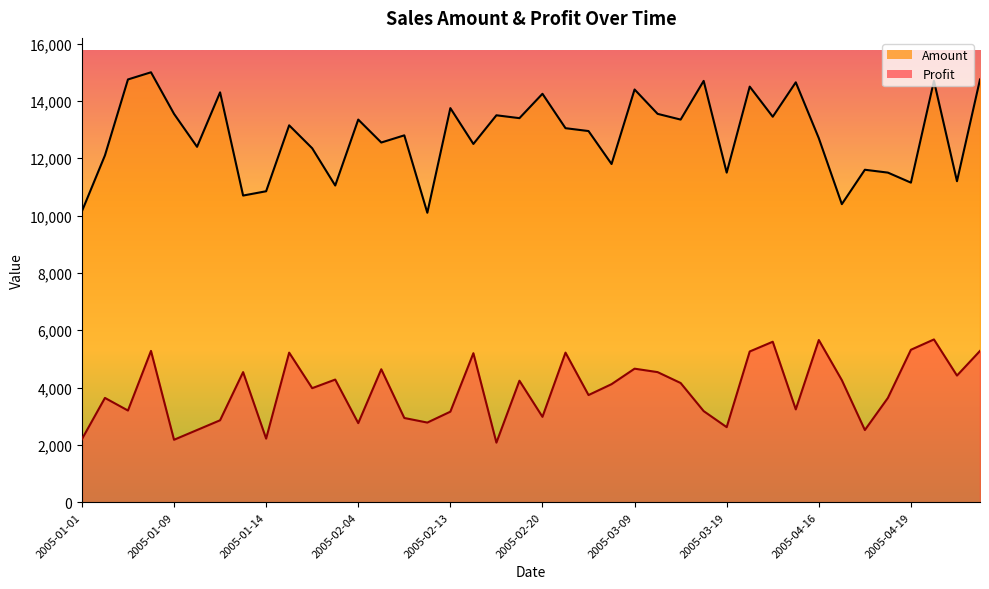

Reading left to right, list all the values displayed in this chart.

Profit: 2200	3640	3200	5280	2180	2520	2860	4540	2220	5220	3980	4280	2760	4640	2940	2780	3160	5200	2080	4240	2980	5220	3740	4120	4660	4540	4160	3180	2620	5260	5600	3240	5660	4260	2520	3640	5320	5680	4420	5280
Amount: 10150	12100	14750	15000	13550	12400	14300	10700	10850	13150	12350	11050	13350	12550	12800	10100	13750	12500	13500	13400	14250	13050	12950	11800	14400	13550	13350	14700	11500	14500	13450	14650	12700	10400	11600	11500	11150	14700	11200	14750